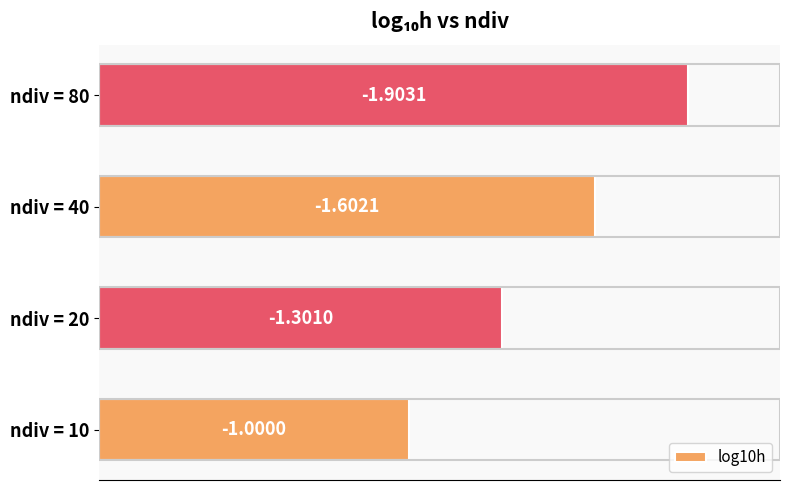

What is the difference between the second highest and minimum values?

0.6